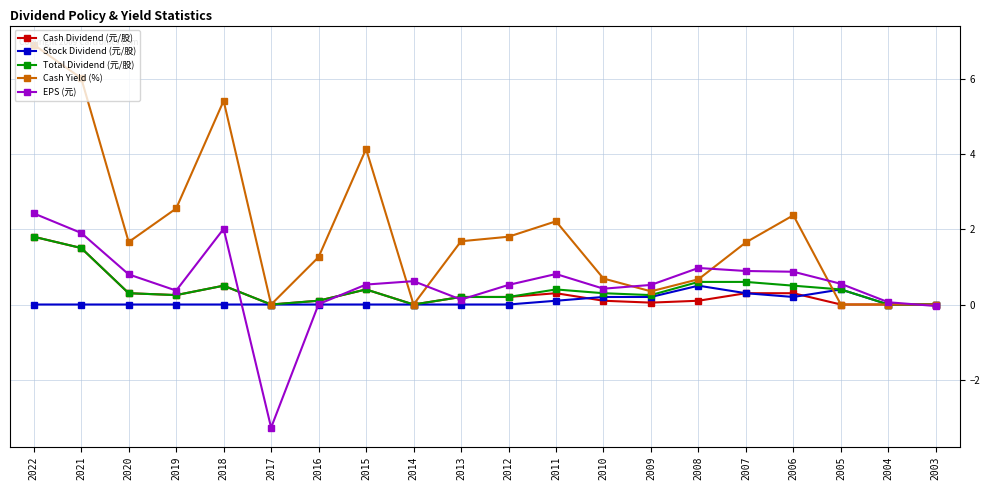

Reading left to right, transcribe all the data shown in this chart.

Cash Dividend (元/股): 2022=1.8	2021=1.5	2020=0.3	2019=0.2	2018=0.5	2017=0.0	2016=0.1	2015=0.4	2014=0.0	2013=0.2	2012=0.2	2011=0.3	2010=0.1	2009=0.1	2008=0.1	2007=0.3	2006=0.3	2005=0.0	2004=0.0	2003=0.0
Stock Dividend (元/股): 2022=0.0	2021=0.0	2020=0.0	2019=0.0	2018=0.0	2017=0.0	2016=0.0	2015=0.0	2014=0.0	2013=0.0	2012=0.0	2011=0.1	2010=0.2	2009=0.2	2008=0.5	2007=0.3	2006=0.2	2005=0.4	2004=0.0	2003=0.0
Total Dividend (元/股): 2022=1.8	2021=1.5	2020=0.3	2019=0.2	2018=0.5	2017=0.0	2016=0.1	2015=0.4	2014=0.0	2013=0.2	2012=0.2	2011=0.4	2010=0.3	2009=0.2	2008=0.6	2007=0.6	2006=0.5	2005=0.4	2004=0.0	2003=0.0
Cash Yield (%): 2022=6.9	2021=6.0	2020=1.7	2019=2.5	2018=5.4	2017=0.0	2016=1.3	2015=4.1	2014=0.0	2013=1.7	2012=1.8	2011=2.2	2010=0.7	2009=0.3	2008=0.7	2007=1.6	2006=2.4	2005=0.0	2004=0.0	2003=0.0
EPS (元): 2022=2.4	2021=1.9	2020=0.8	2019=0.4	2018=2.0	2017=-3.3	2016=0.0	2015=0.5	2014=0.6	2013=0.1	2012=0.5	2011=0.8	2010=0.4	2009=0.5	2008=1.0	2007=0.9	2006=0.9	2005=0.6	2004=0.1	2003=-0.0